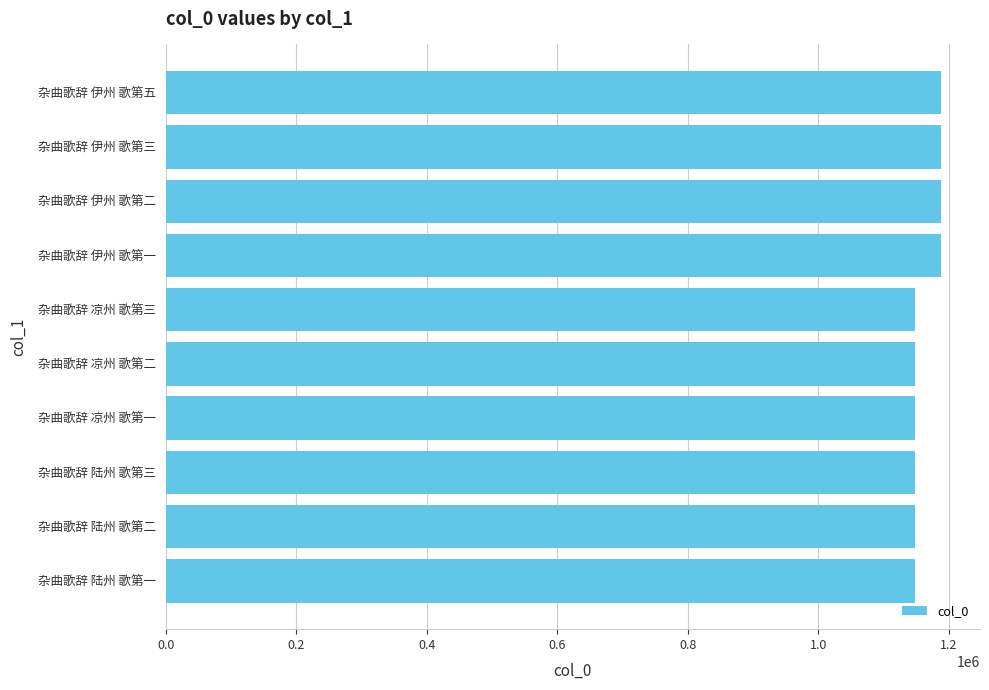

What is the difference between the values at 杂曲歌辞 凉州 歌第二 and 杂曲歌辞 伊州 歌第二?

40295